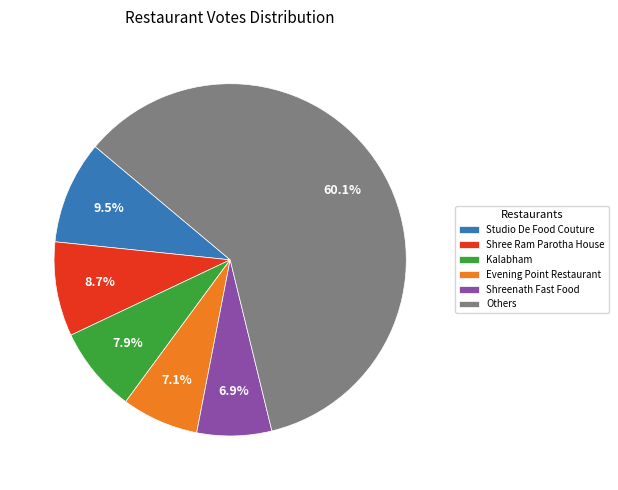

Between Kalabham and Studio De Food Couture, which is larger?

Studio De Food Couture